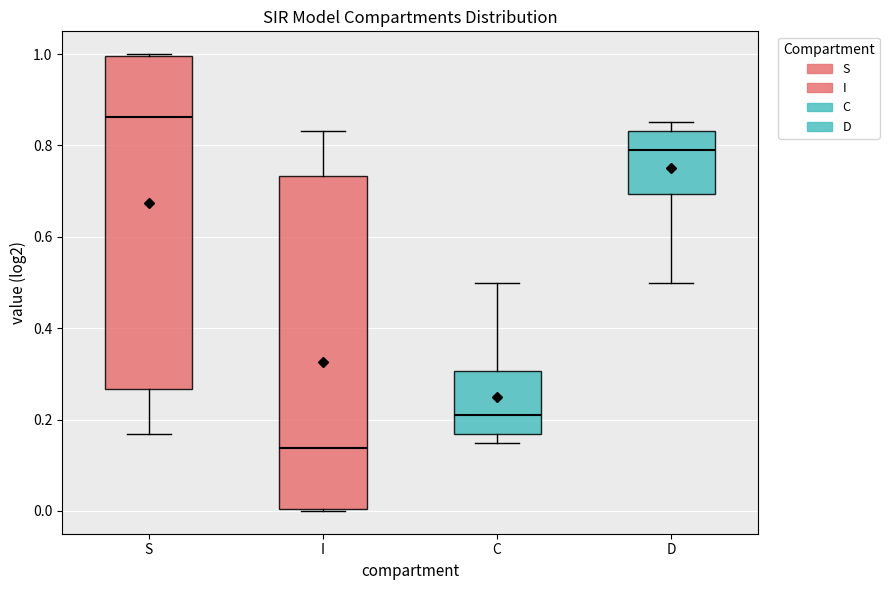

Reading left to right, transcribe this box plot: for each box, give where its median line is, the range the box spans, and where its two whiskers end, as read against the y-axis. The values are not printed on the chart, so give them approximately, as read against the axis.

S: median 0.86, box 0.26 to 1.00, whiskers 0.16 to 1.00
I: median 0.14, box 0.00 to 0.74, whiskers 0.00 to 0.84
C: median 0.20, box 0.16 to 0.30, whiskers 0.14 to 0.50
D: median 0.80, box 0.70 to 0.84, whiskers 0.50 to 0.86